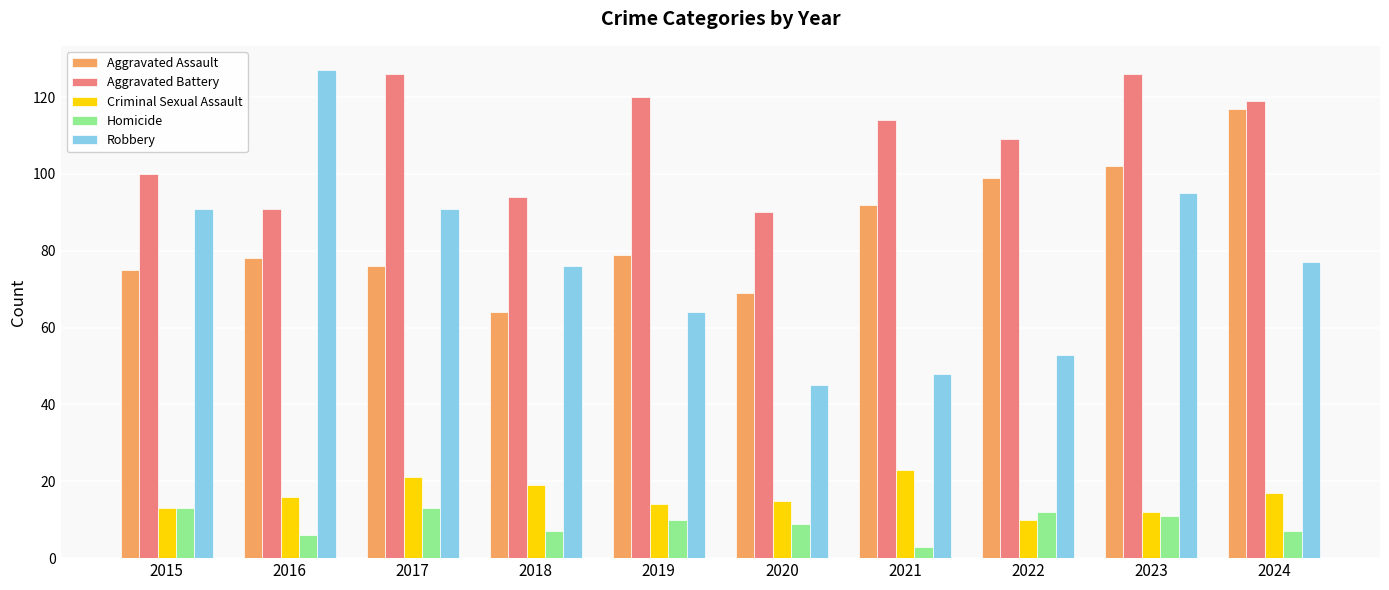

How many values in the Aggravated Battery series are below 114?

5